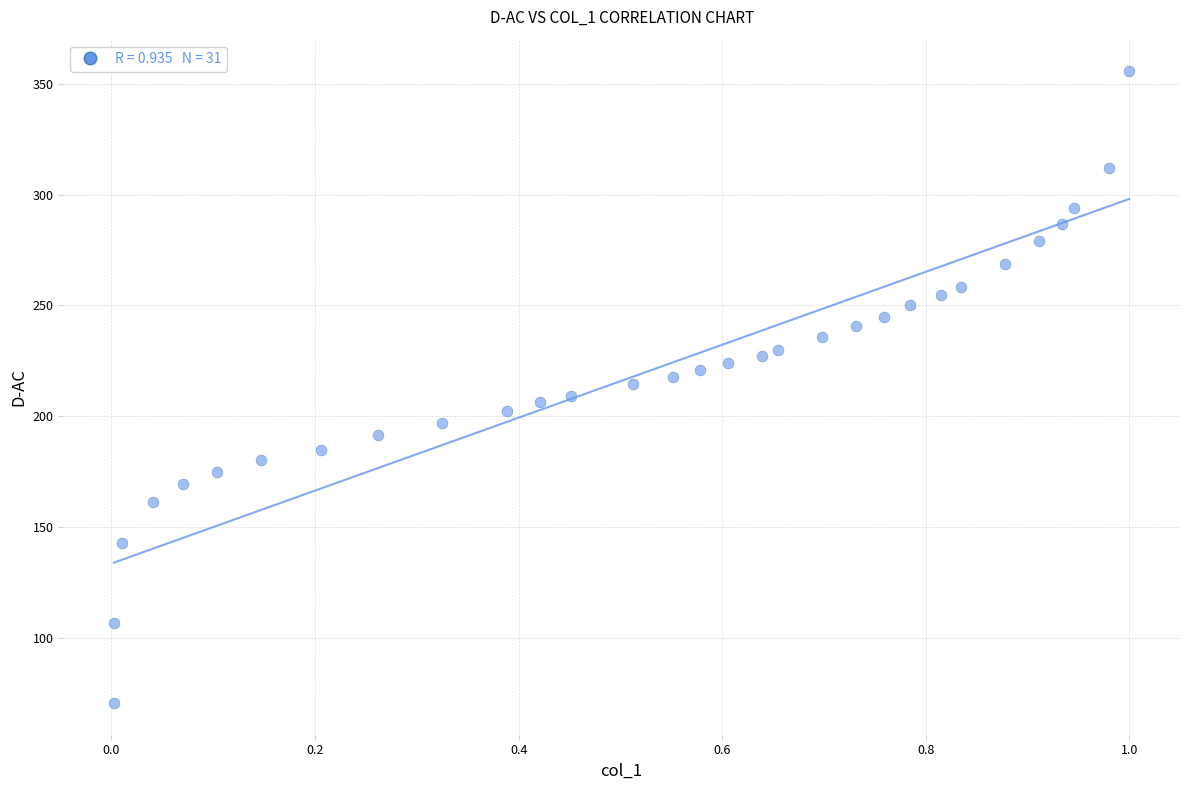

What is the range of X values (max minus min)?

1.0